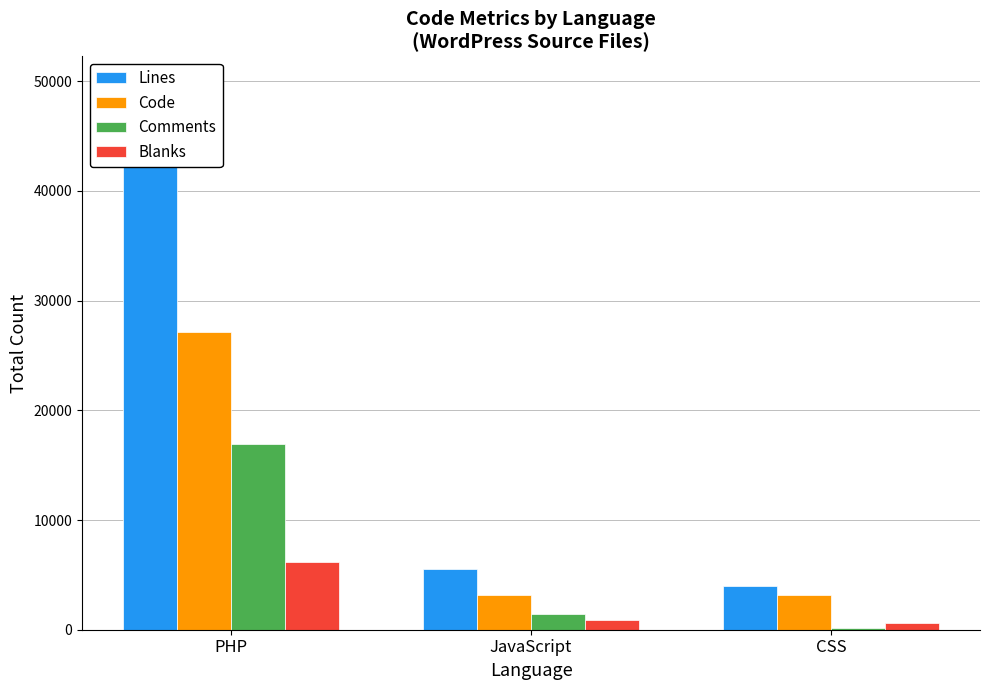

At how many categories does at least one series exceed 18619?

1